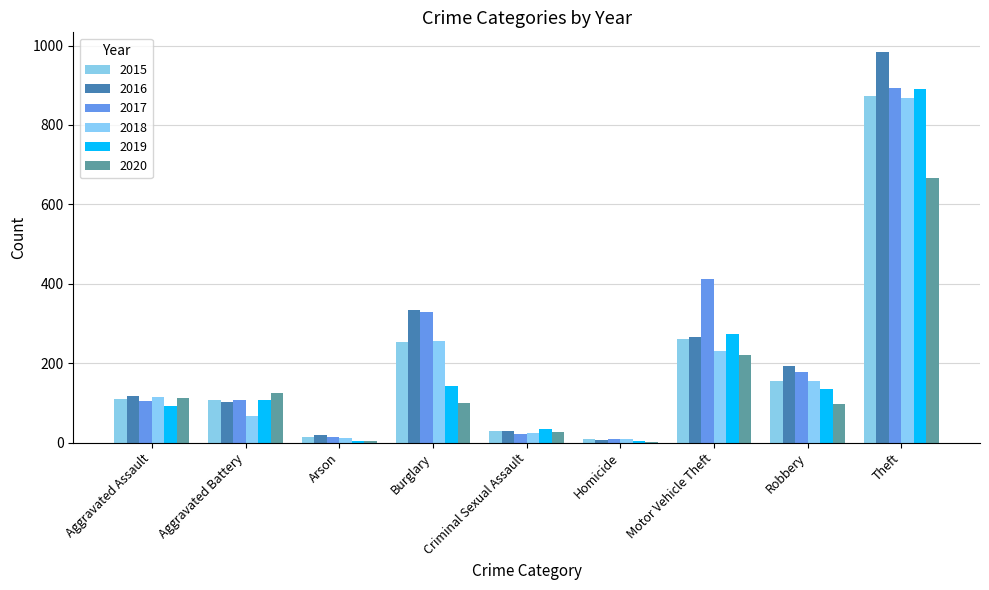

At which category is the sum across all series the highest?

Theft